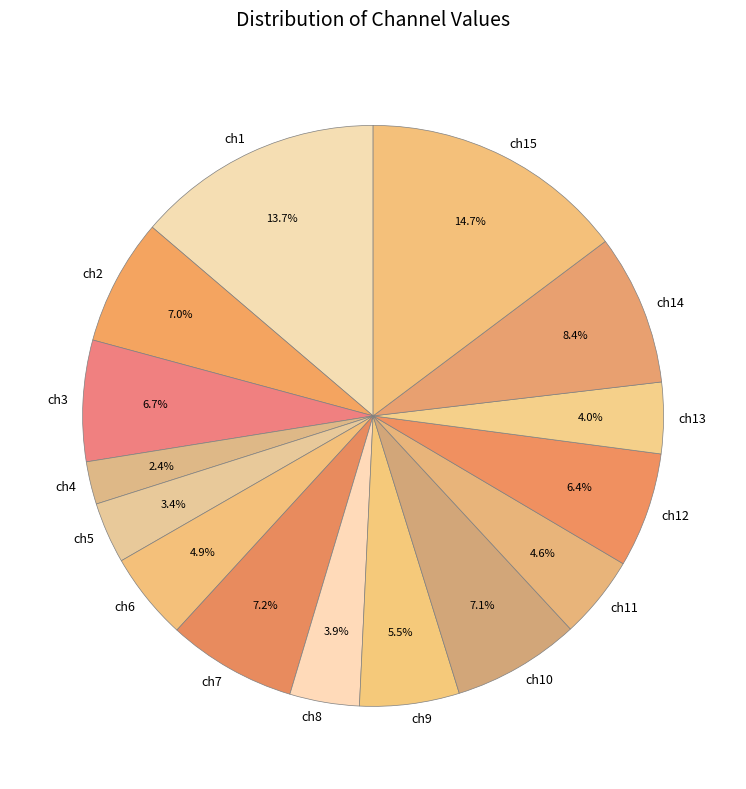

What percentage is NOT represented by ch11?

95.4%